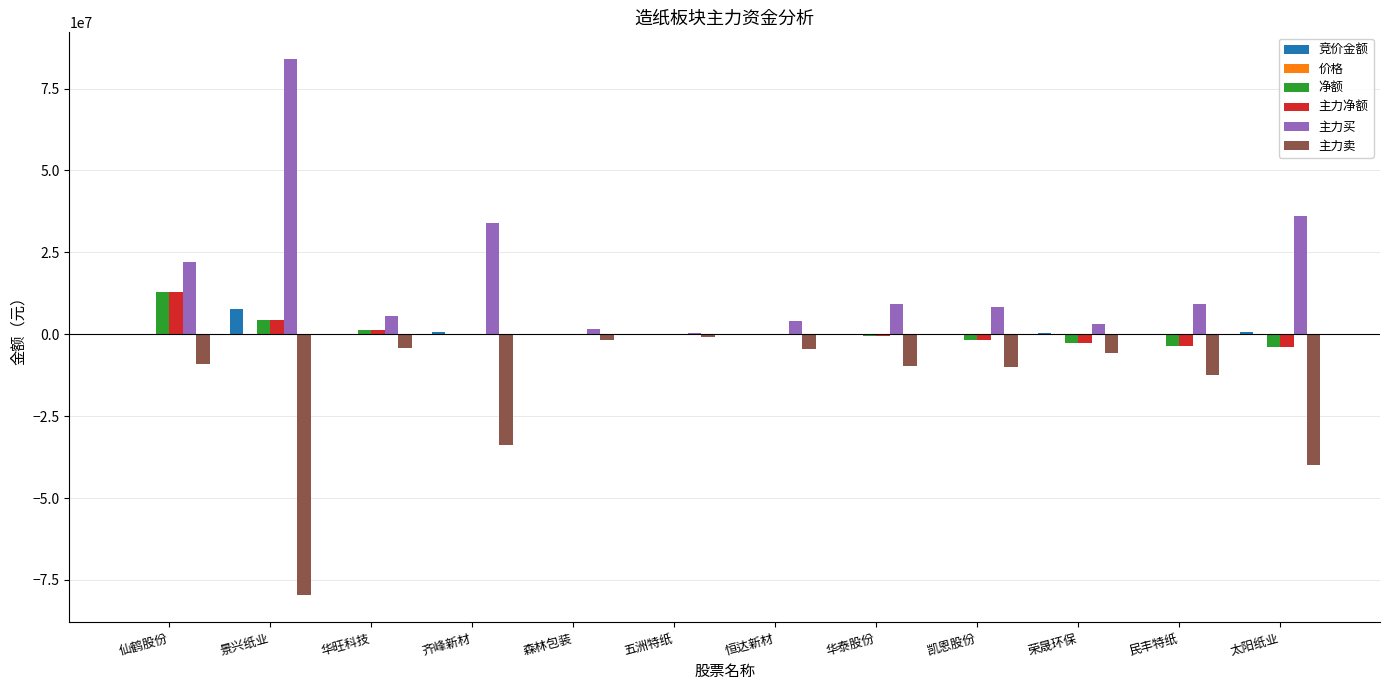

How many categories are shown in the chart?

12